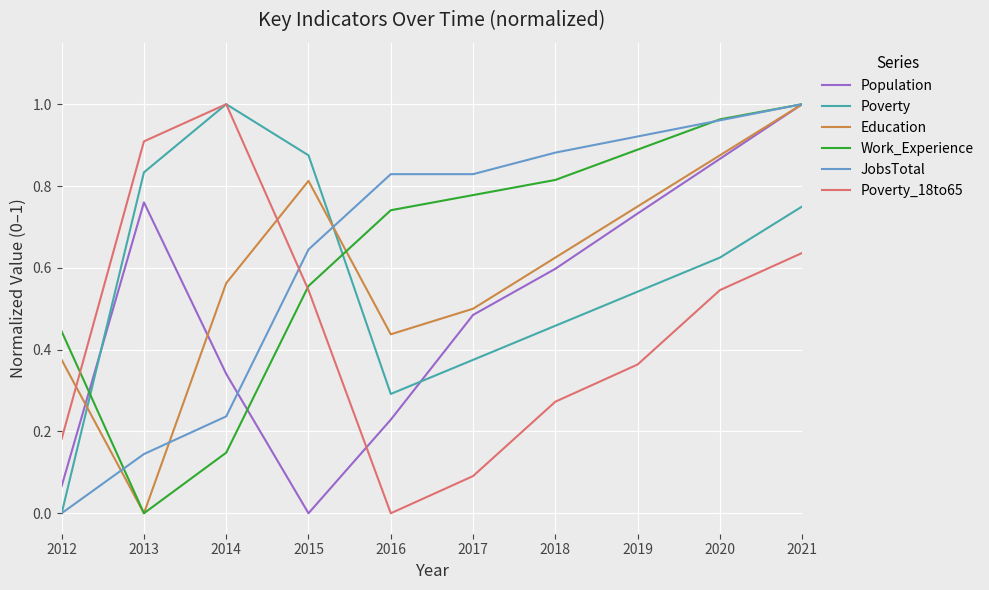

Where is the first local maximum for Population?

2013